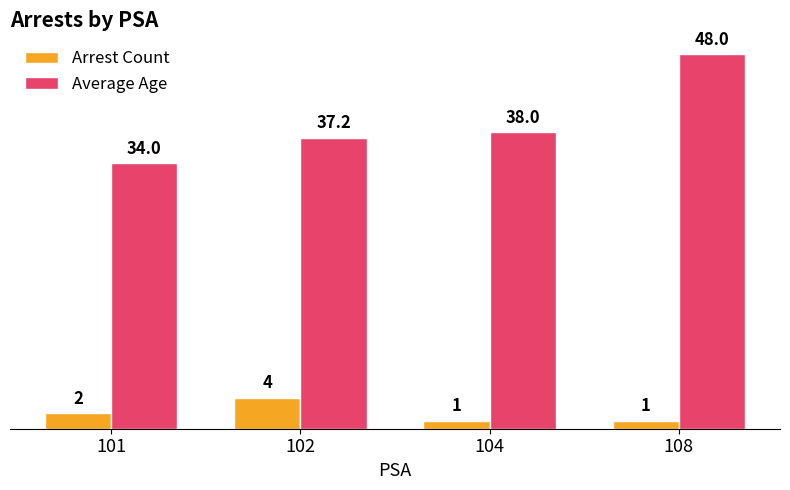

At which label is Arrest Count closest to 2?

101